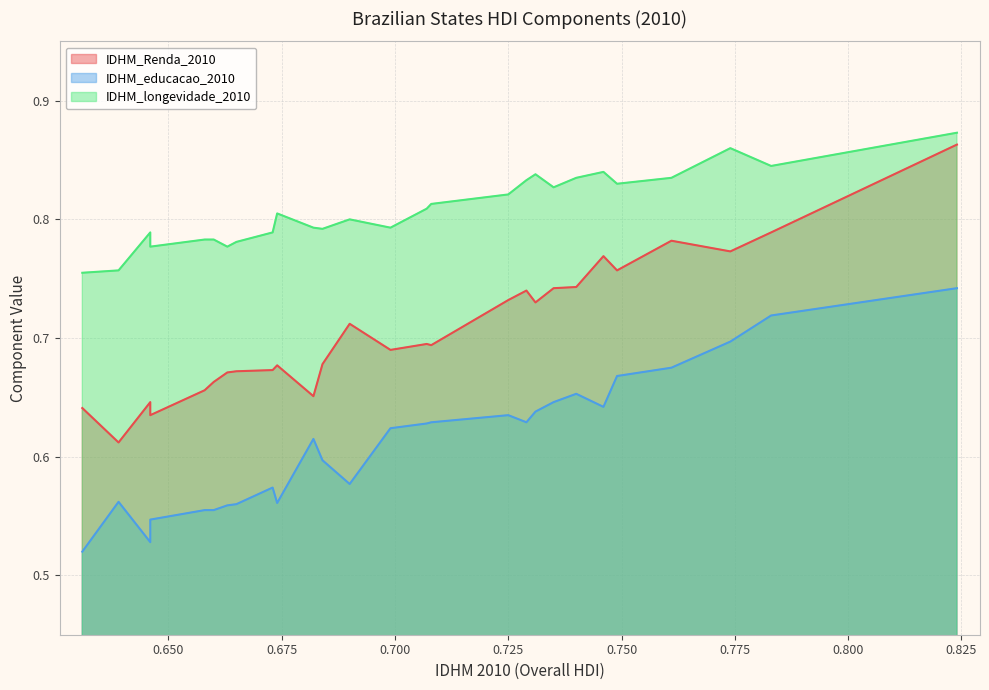

At which label is IDHM_educacao_2010 closest to 0?

AL